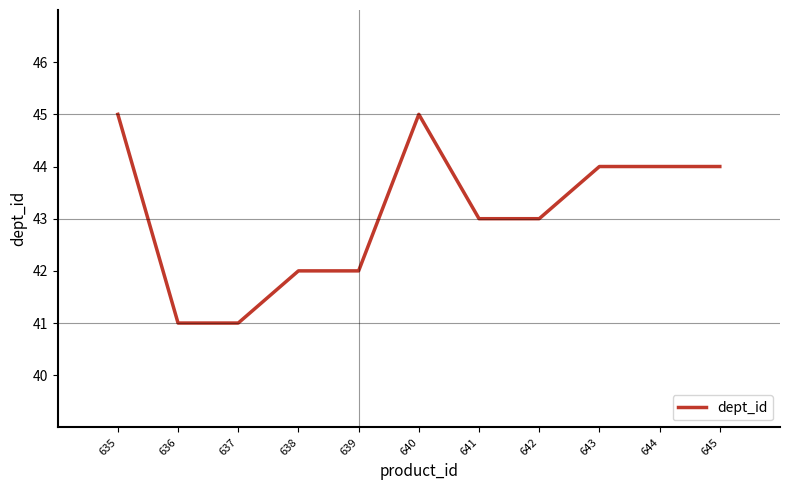

The value at 637 is 66. True or false?

False